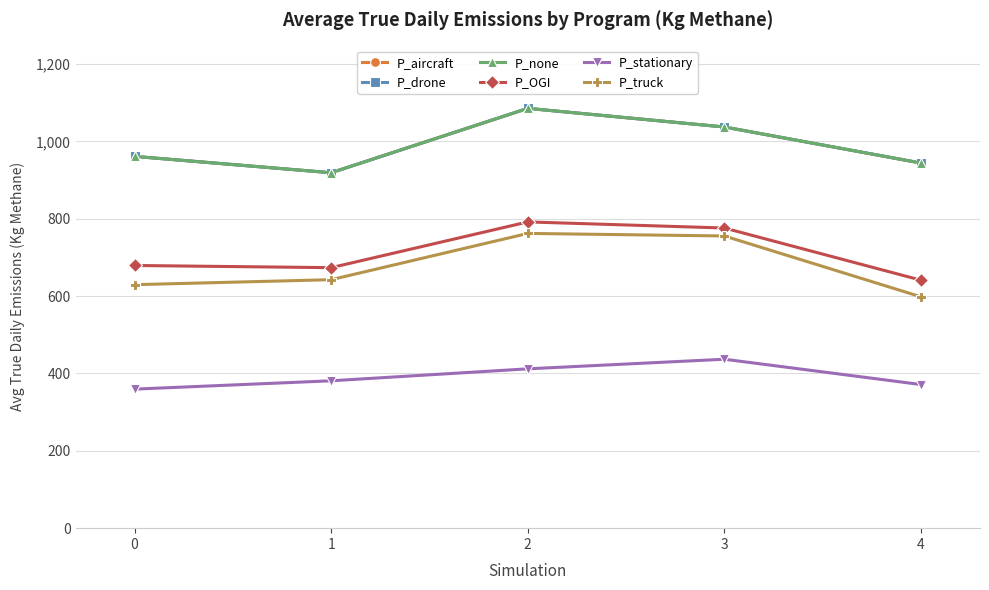

How many lines are shown in the chart?

6